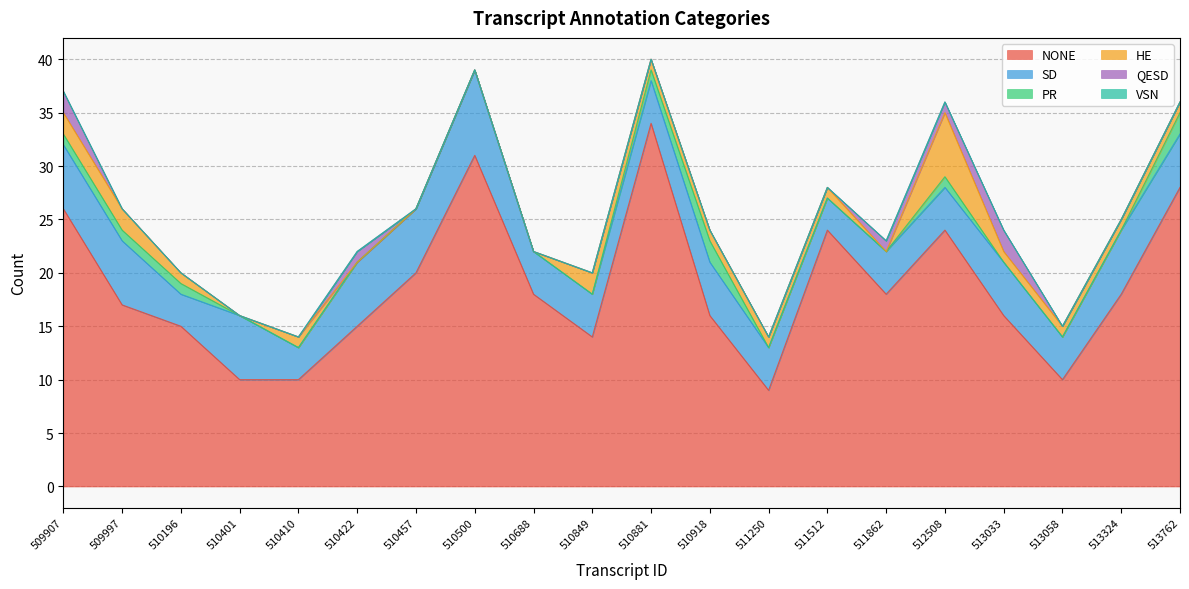

What is the difference between the maximum and minimum values in the SD series?

5